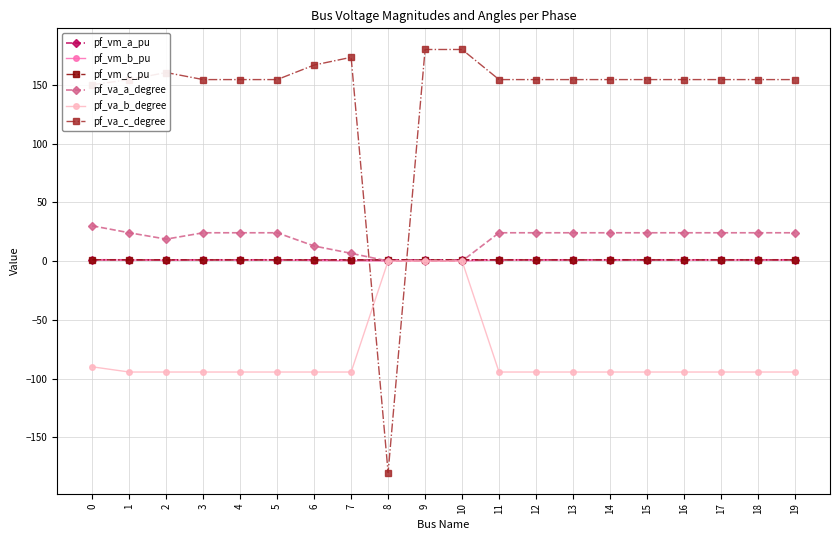

Which label corresponds to the smallest value in the chart?

8